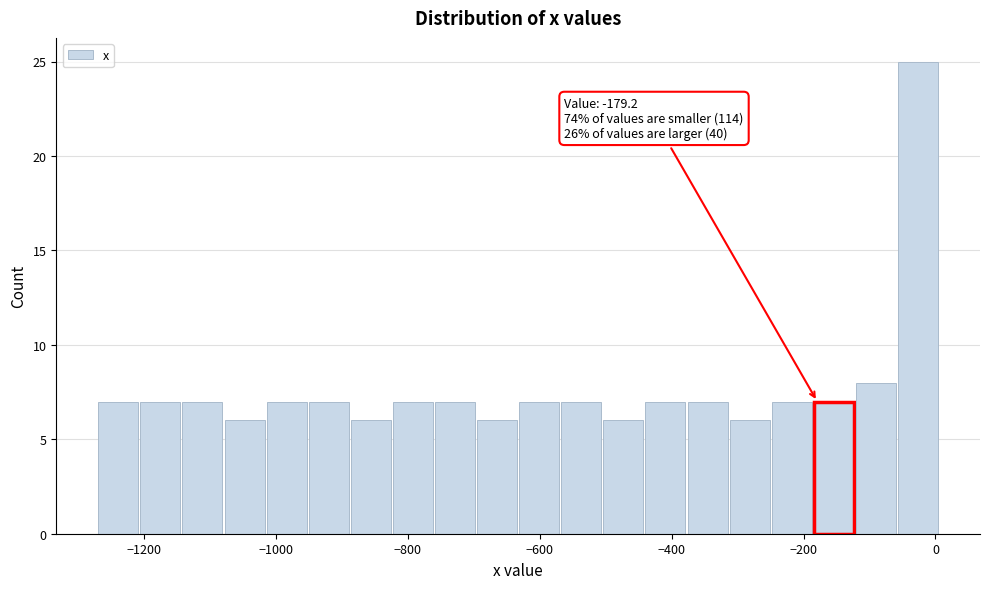

Read against the x-axis, roughly where is the centre of the tallest bar?

-20